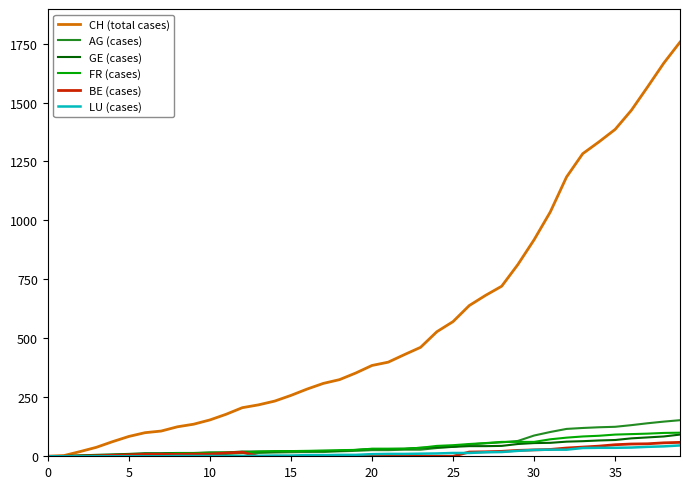

Which series has the largest total across all categories?

CH (total cases)